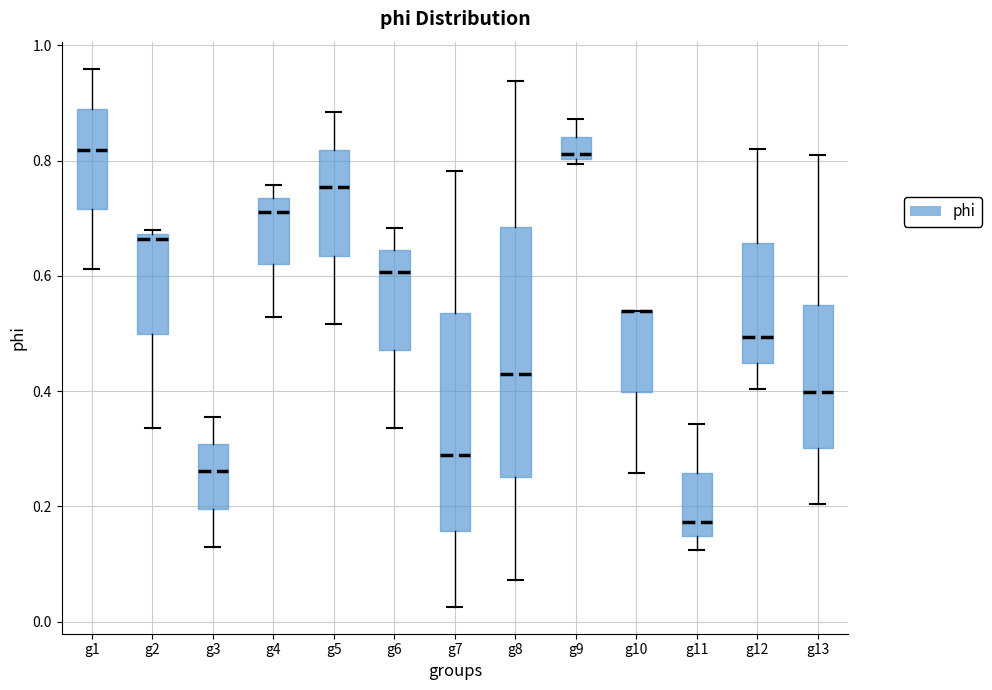

Where does the lower whisker of the box for g2 end on the y-axis? The values are not printed on the chart, so give them approximately, as read against the axis.

0.34